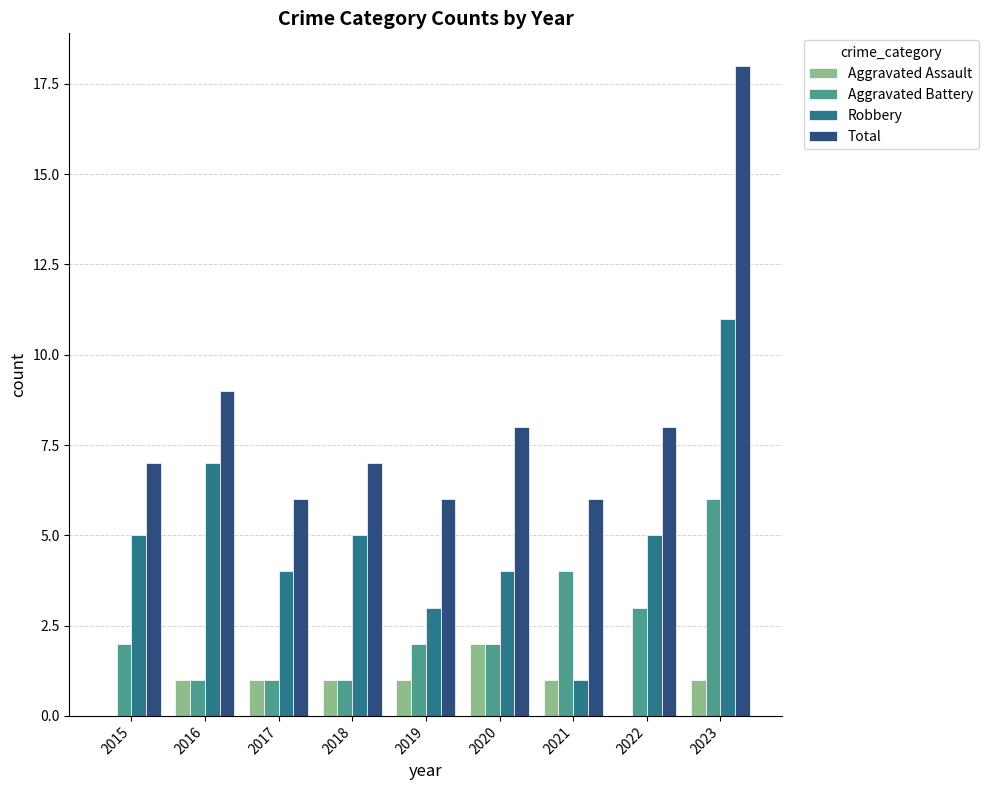

Which series has the largest total across all categories?

Total